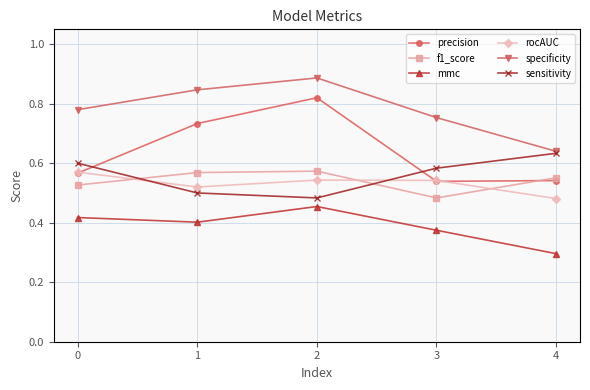

Where is specificity nearest to the value 0?

4